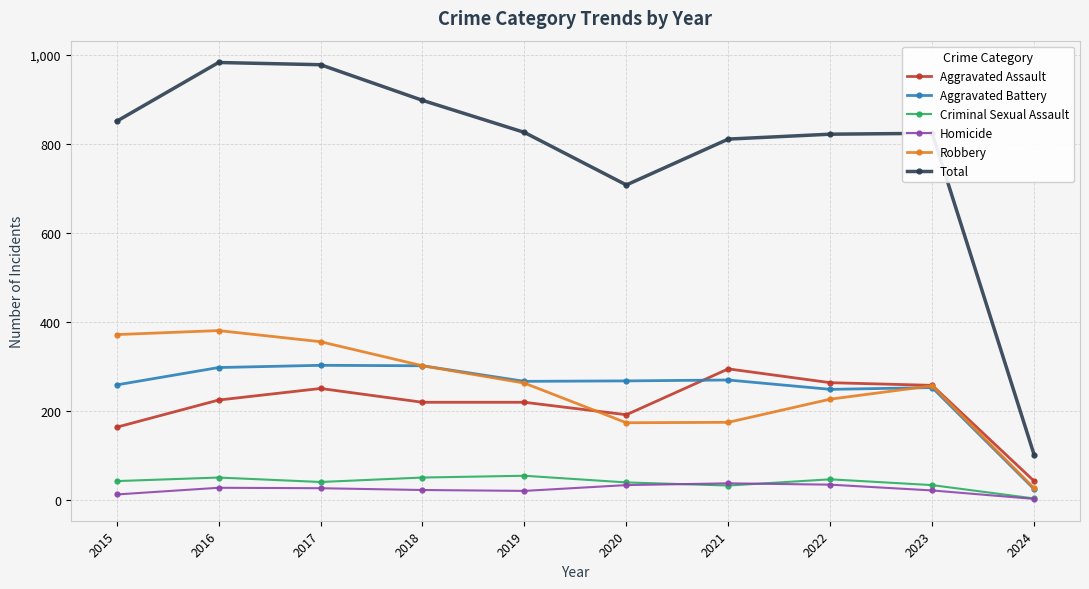

True or false: Homicide and Robbery intersect in this chart.

False